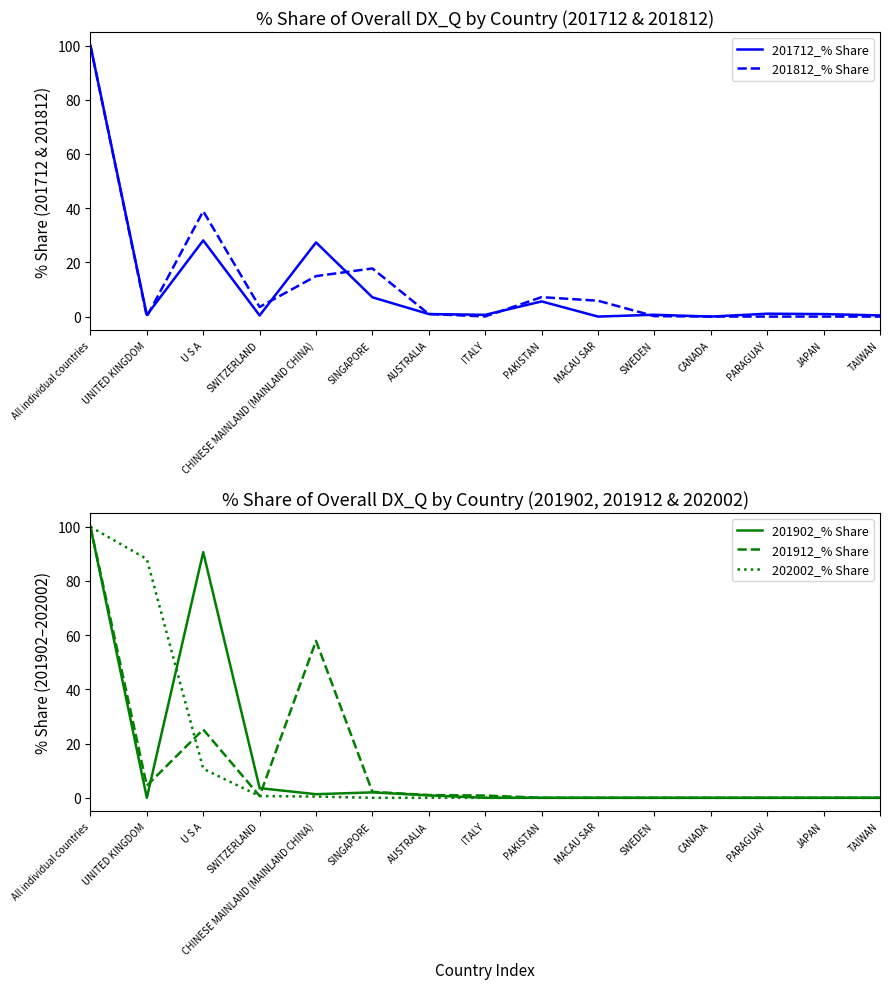

What is the difference between the maximum and minimum values in the 201712_% Share series?

100.0